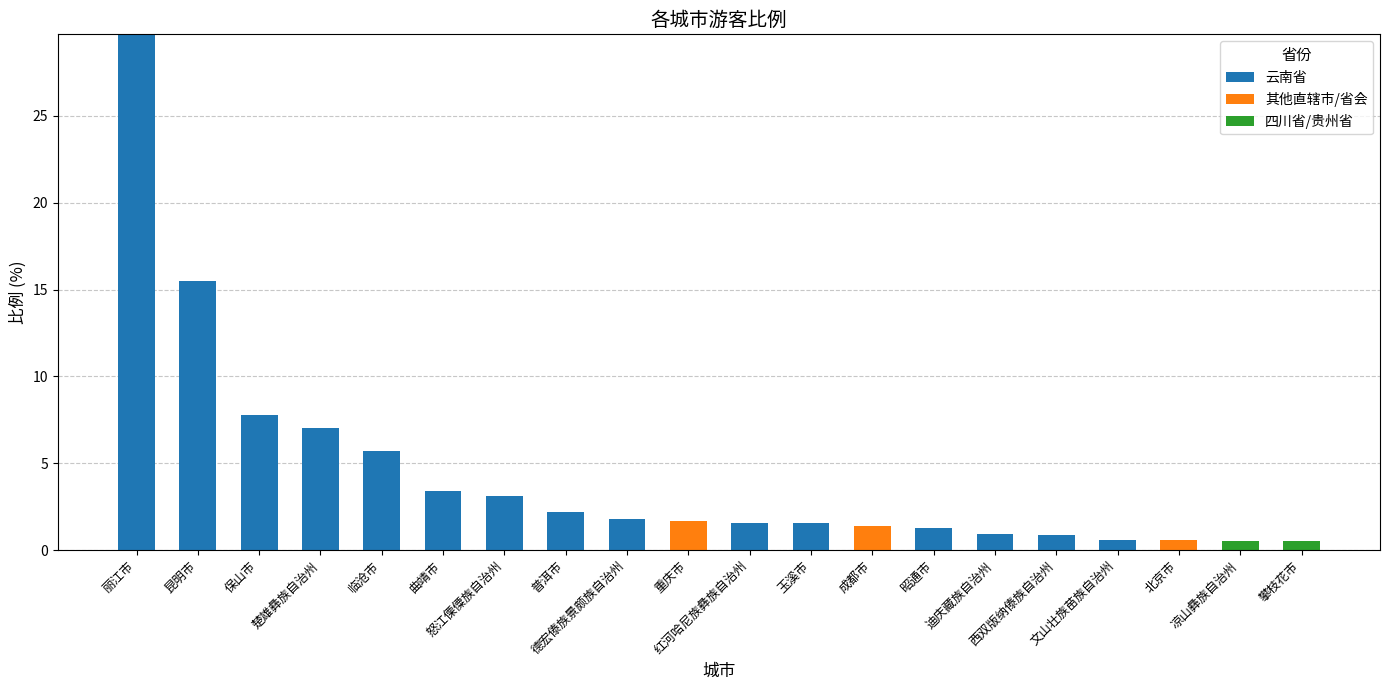

What is the highest value of the 云南省 series?

29.7